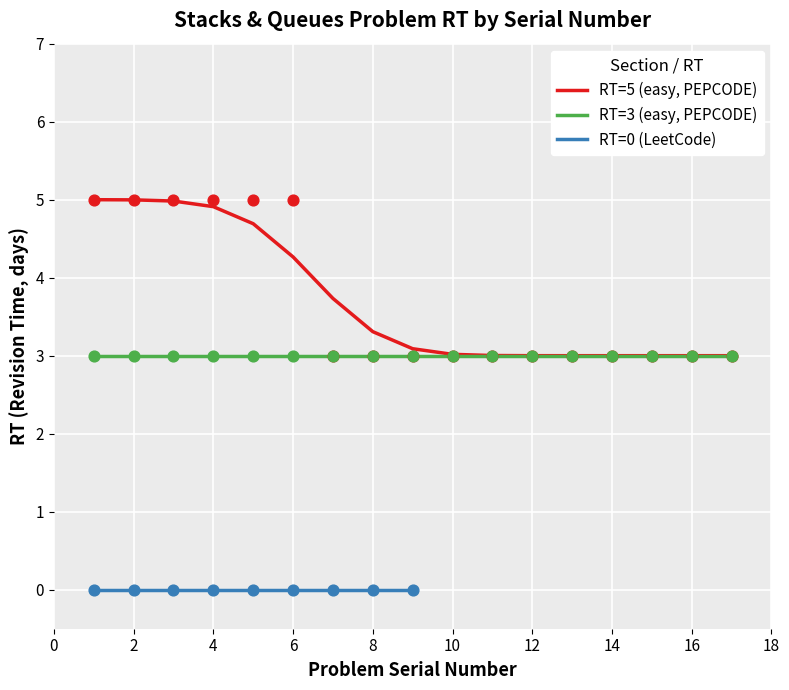

Is the value of RT=3 (easy, PEPCODE) at 10 greater than the value of RT=5 (easy, PEPCODE) at 8?

No